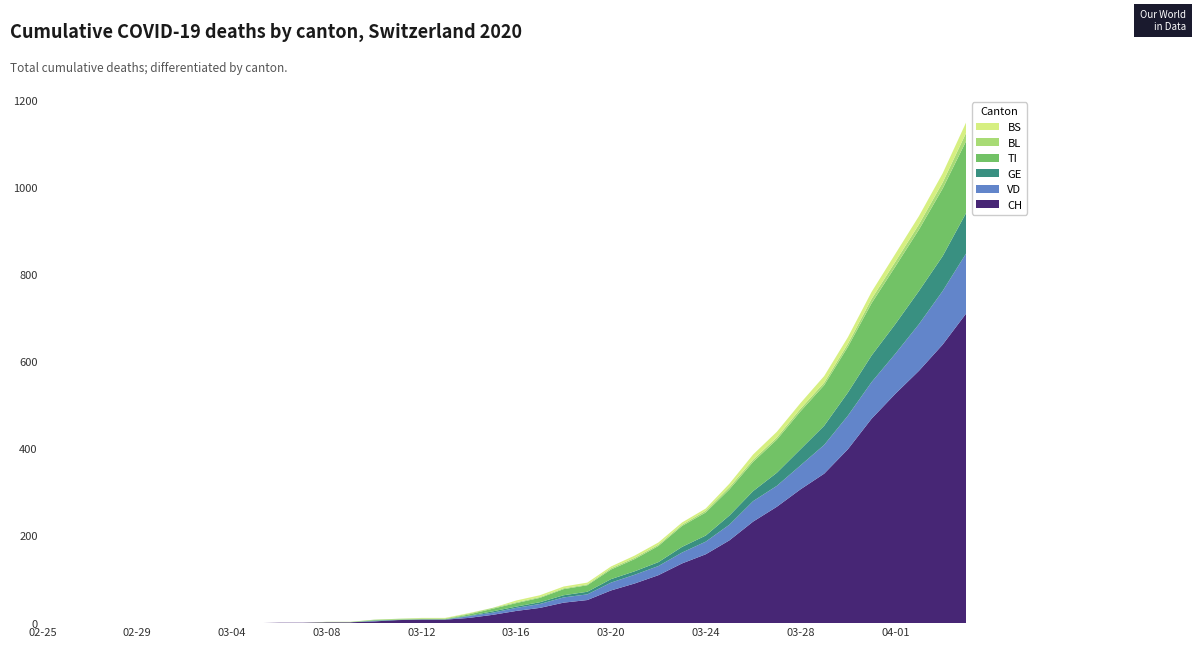

Reading left to right, what are all the values shown in this chart?

CH: 2020-02-25=0	2020-02-26=0	2020-02-27=0	2020-02-28=0	2020-02-29=0	2020-03-01=0	2020-03-02=0	2020-03-03=0	2020-03-04=0	2020-03-05=0	2020-03-06=1	2020-03-07=1	2020-03-08=2	2020-03-09=2	2020-03-10=4	2020-03-11=7	2020-03-12=8	2020-03-13=8	2020-03-14=12	2020-03-15=19	2020-03-16=28	2020-03-17=35	2020-03-18=47	2020-03-19=53	2020-03-20=75	2020-03-21=91	2020-03-22=110	2020-03-23=137	2020-03-24=158	2020-03-25=190	2020-03-26=233	2020-03-27=267	2020-03-28=307	2020-03-29=343	2020-03-30=399	2020-03-31=469	2020-04-01=526	2020-04-02=579	2020-04-03=639	2020-04-04=711
VD: 2020-02-25=0	2020-02-26=0	2020-02-27=0	2020-02-28=0	2020-02-29=0	2020-03-01=0	2020-03-02=0	2020-03-03=0	2020-03-04=0	2020-03-05=0	2020-03-06=0	2020-03-07=0	2020-03-08=0	2020-03-09=0	2020-03-10=1	2020-03-11=0	2020-03-12=0	2020-03-13=0	2020-03-14=4	2020-03-15=5	2020-03-16=7	2020-03-17=9	2020-03-18=12	2020-03-19=13	2020-03-20=18	2020-03-21=20	2020-03-22=21	2020-03-23=25	2020-03-24=29	2020-03-25=36	2020-03-26=47	2020-03-27=48	2020-03-28=55	2020-03-29=66	2020-03-30=77	2020-03-31=84	2020-04-01=92	2020-04-02=107	2020-04-03=123	2020-04-04=138
GE: 2020-02-25=0	2020-02-26=0	2020-02-27=0	2020-02-28=0	2020-02-29=0	2020-03-01=0	2020-03-02=0	2020-03-03=0	2020-03-04=0	2020-03-05=0	2020-03-06=0	2020-03-07=0	2020-03-08=0	2020-03-09=0	2020-03-10=1	2020-03-11=1	2020-03-12=1	2020-03-13=1	2020-03-14=1	2020-03-15=3	2020-03-16=3	2020-03-17=4	2020-03-18=5	2020-03-19=6	2020-03-20=8	2020-03-21=8	2020-03-22=9	2020-03-23=13	2020-03-24=14	2020-03-25=21	2020-03-26=23	2020-03-27=30	2020-03-28=37	2020-03-29=44	2020-03-30=53	2020-03-31=61	2020-04-01=68	2020-04-02=76	2020-04-03=80	2020-04-04=93
TI: 2020-02-25=0	2020-02-26=0	2020-02-27=0	2020-02-28=0	2020-02-29=0	2020-03-01=0	2020-03-02=0	2020-03-03=0	2020-03-04=0	2020-03-05=0	2020-03-06=0	2020-03-07=0	2020-03-08=0	2020-03-09=0	2020-03-10=1	2020-03-11=0	2020-03-12=0	2020-03-13=0	2020-03-14=3	2020-03-15=6	2020-03-16=8	2020-03-17=10	2020-03-18=14	2020-03-19=15	2020-03-20=22	2020-03-21=28	2020-03-22=37	2020-03-23=48	2020-03-24=53	2020-03-25=60	2020-03-26=67	2020-03-27=76	2020-03-28=87	2020-03-29=93	2020-03-30=105	2020-03-31=120	2020-04-01=132	2020-04-02=141	2020-04-03=155	2020-04-04=165
BL: 2020-02-25=0	2020-02-26=0	2020-02-27=0	2020-02-28=0	2020-02-29=0	2020-03-01=0	2020-03-02=0	2020-03-03=0	2020-03-04=0	2020-03-05=0	2020-03-06=0	2020-03-07=0	2020-03-08=1	2020-03-09=1	2020-03-10=1	2020-03-11=2	2020-03-12=2	2020-03-13=2	2020-03-14=2	2020-03-15=2	2020-03-16=2	2020-03-17=2	2020-03-18=2	2020-03-19=2	2020-03-20=3	2020-03-21=3	2020-03-22=3	2020-03-23=3	2020-03-24=4	2020-03-25=5	2020-03-26=5	2020-03-27=5	2020-03-28=6	2020-03-29=6	2020-03-30=7	2020-03-31=10	2020-04-01=11	2020-04-02=12	2020-04-03=14	2020-04-04=19
BS: 2020-02-25=0	2020-02-26=0	2020-02-27=0	2020-02-28=0	2020-02-29=0	2020-03-01=0	2020-03-02=0	2020-03-03=0	2020-03-04=0	2020-03-05=0	2020-03-06=0	2020-03-07=0	2020-03-08=0	2020-03-09=0	2020-03-10=0	2020-03-11=0	2020-03-12=1	2020-03-13=1	2020-03-14=1	2020-03-15=0	2020-03-16=4	2020-03-17=4	2020-03-18=4	2020-03-19=4	2020-03-20=4	2020-03-21=5	2020-03-22=5	2020-03-23=5	2020-03-24=5	2020-03-25=8	2020-03-26=12	2020-03-27=13	2020-03-28=13	2020-03-29=15	2020-03-30=15	2020-03-31=16	2020-04-01=18	2020-04-02=19	2020-04-03=21	2020-04-04=24